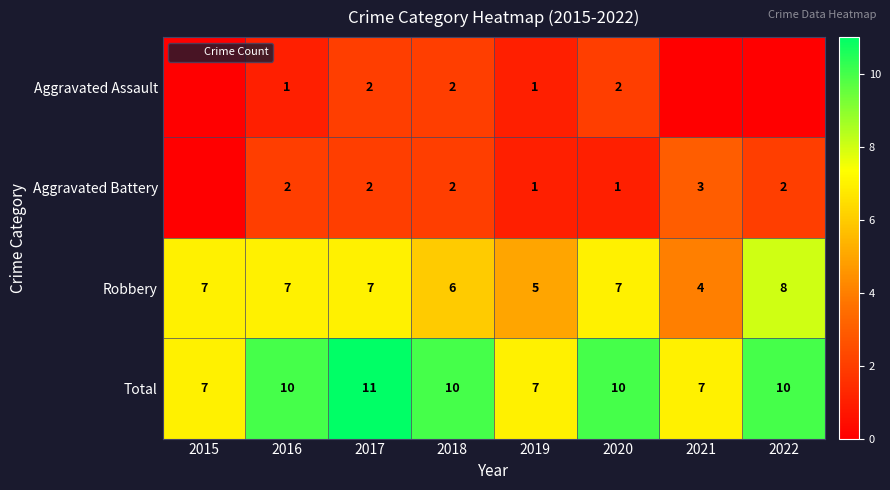

What is the highest value of the Aggravated Battery series?

3